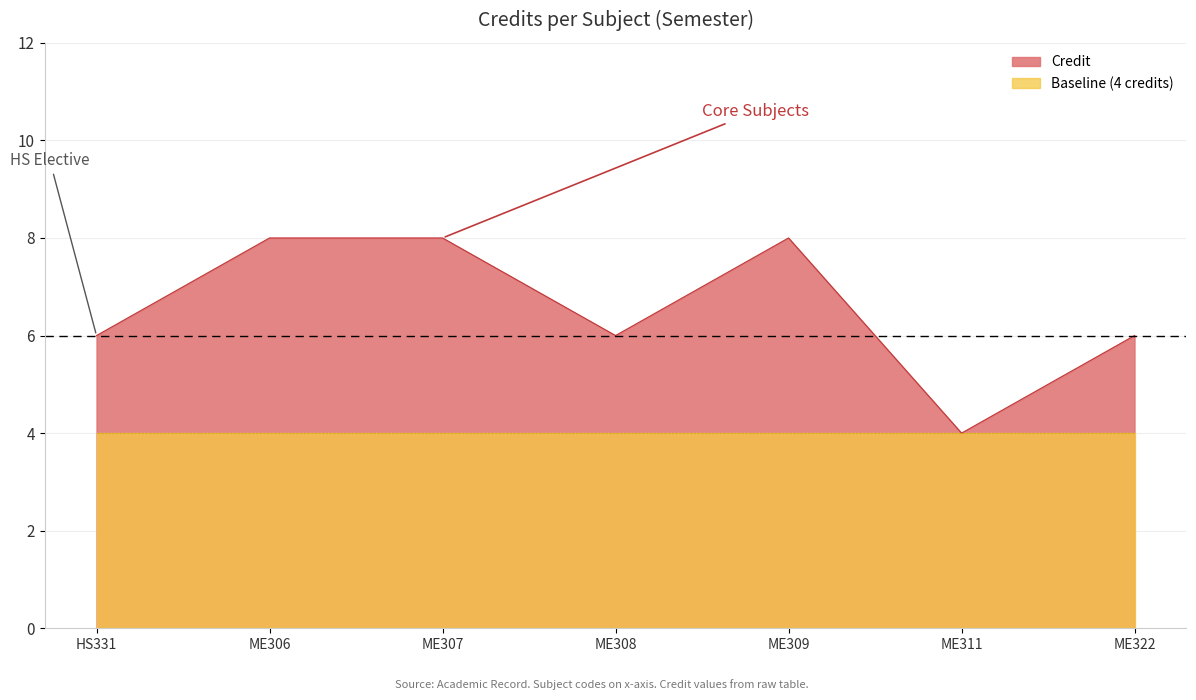

How many lines are shown in the chart?

2